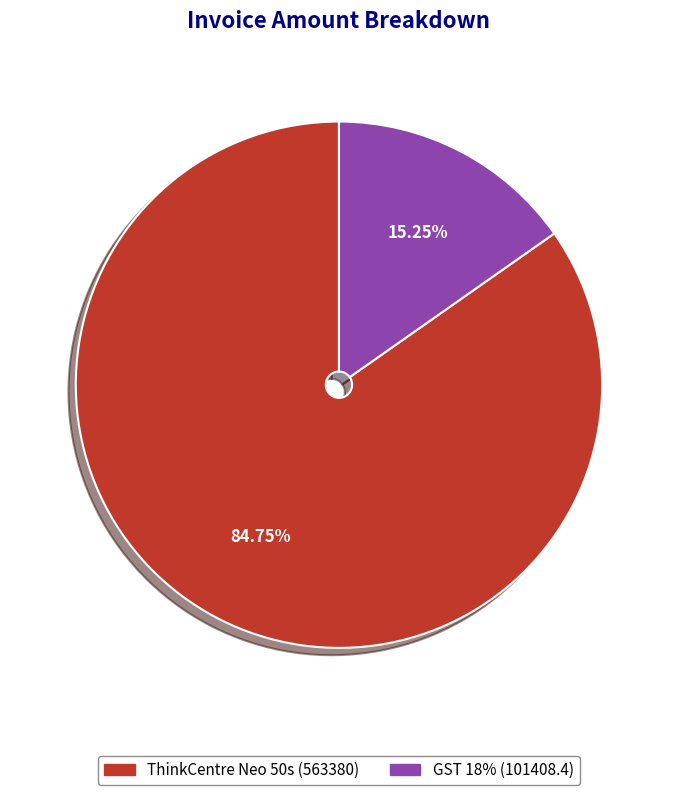

Do ThinkCentre Neo 50s (563380) and GST 18% (101408.4) together represent more than half of the pie?

Yes